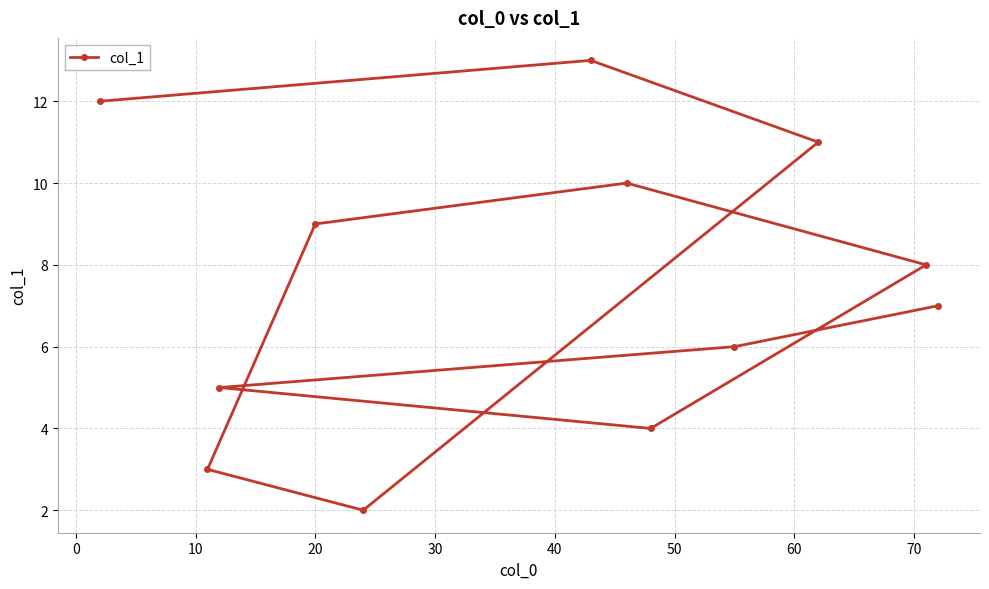

What is the sum of all values?

90